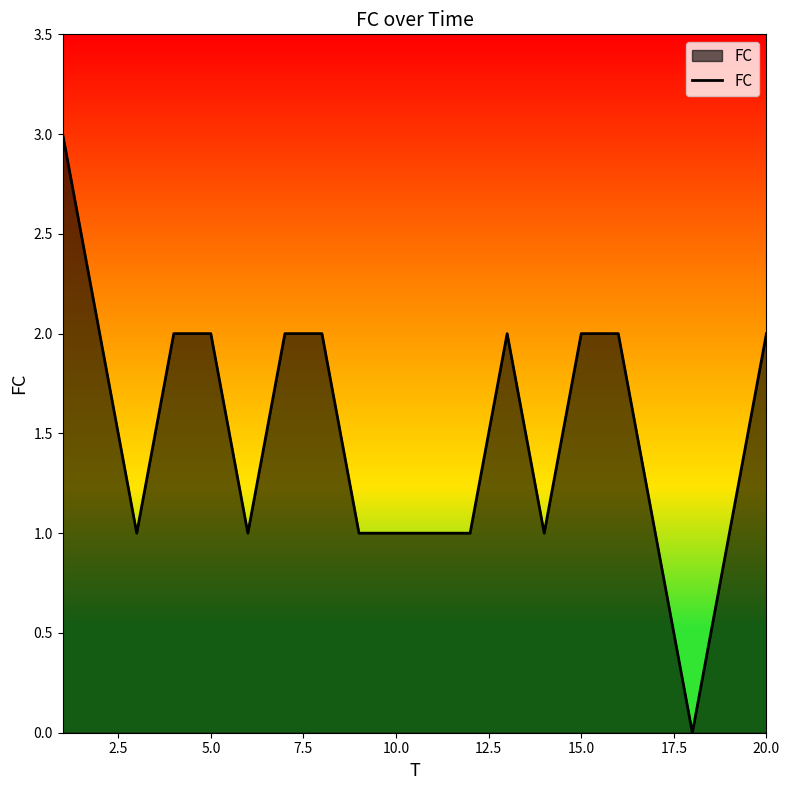

What is the maximum value shown in the chart?

3